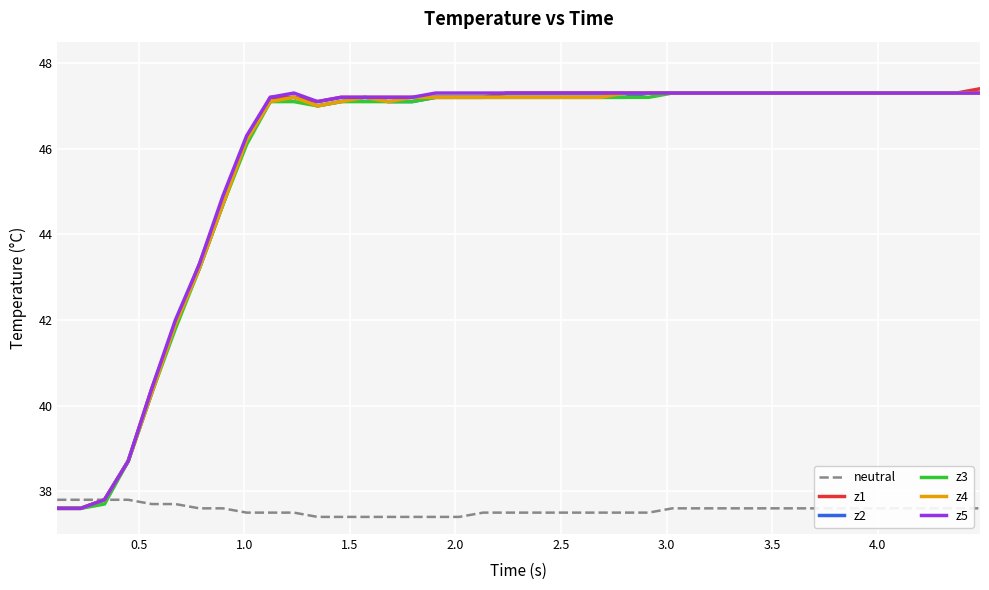

What is the maximum value for z2?

47.3